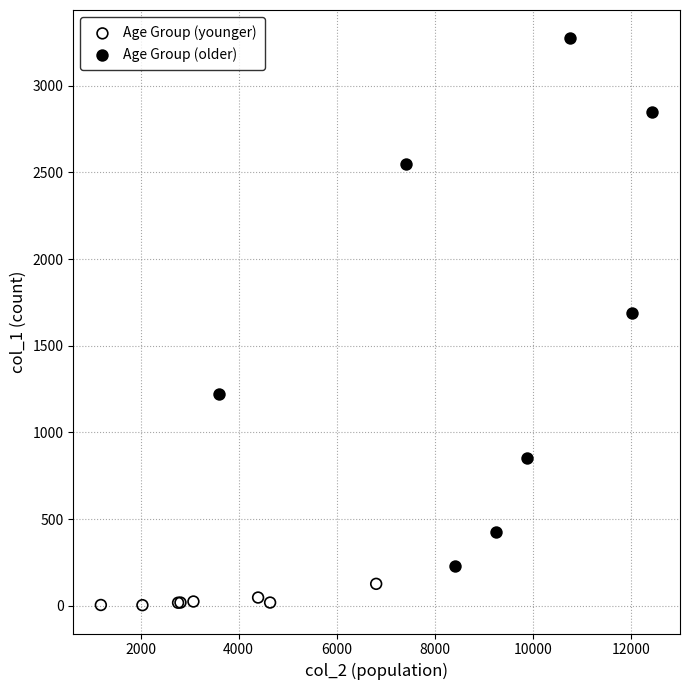

Which series contains the lowest Y value?

Age Group (younger)